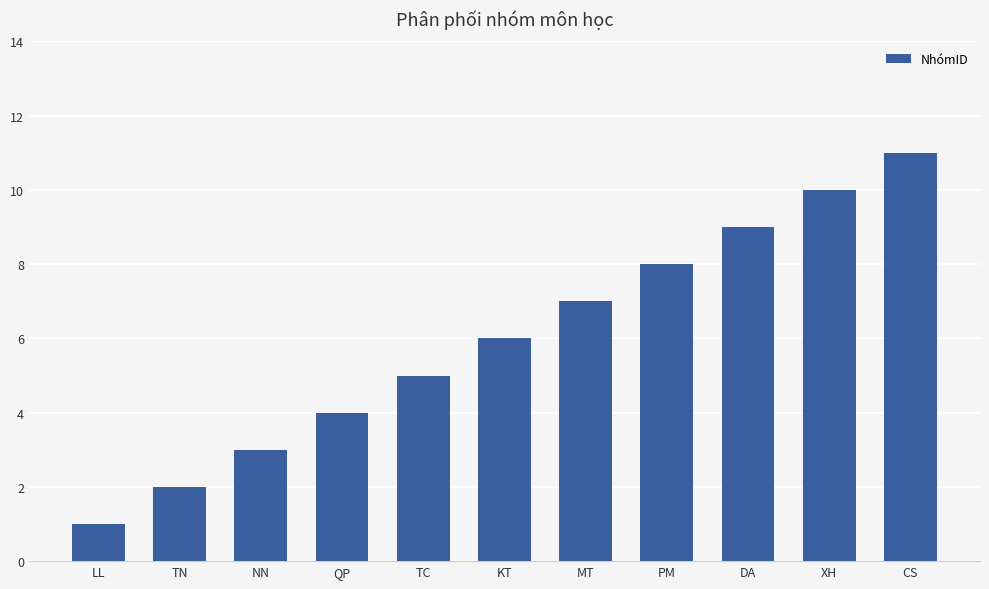

What is the difference between the maximum and minimum values?

10